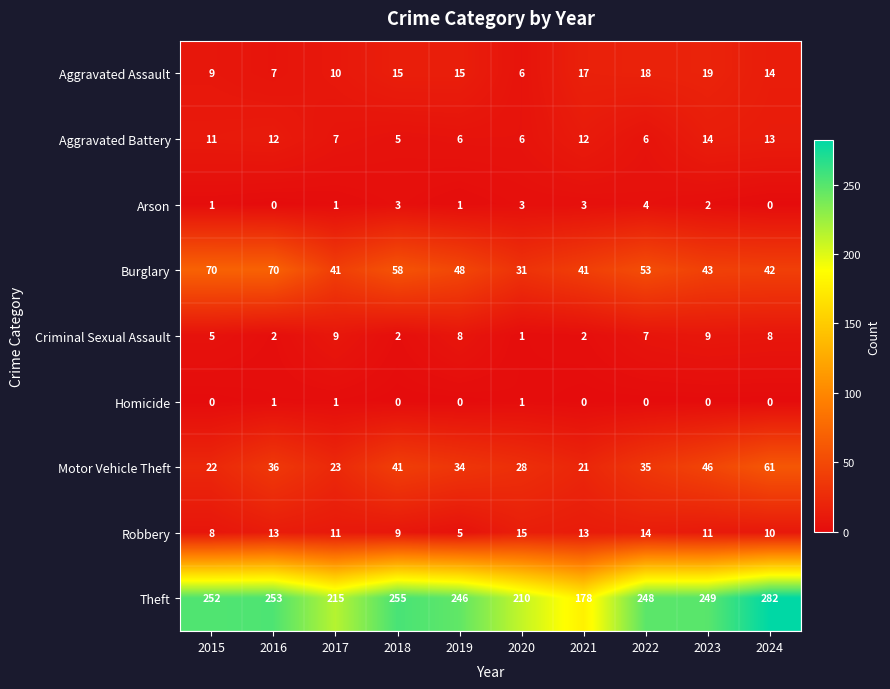

What is the maximum value shown in the chart?

282